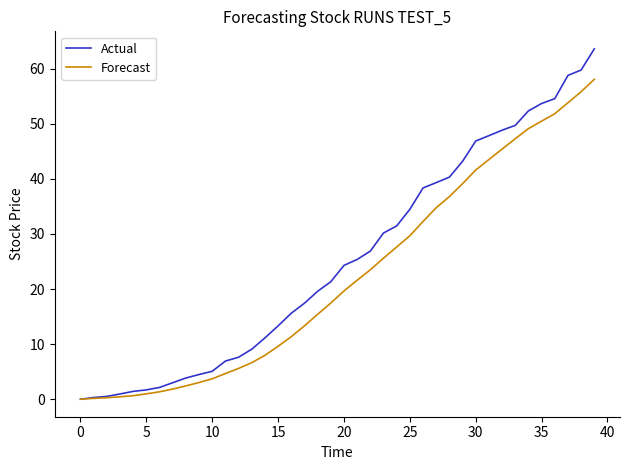

Which series has the widest spread of values?

Actual